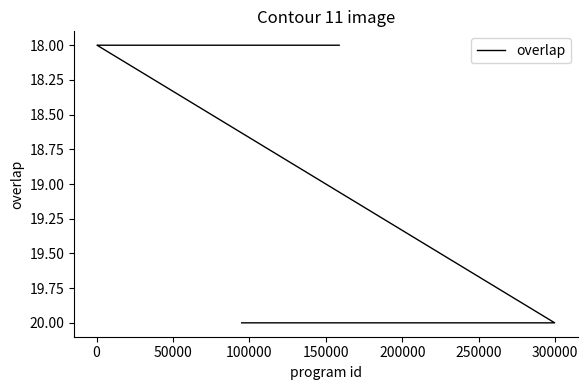

True or false: the data has more than 1 interior local peaks.

False